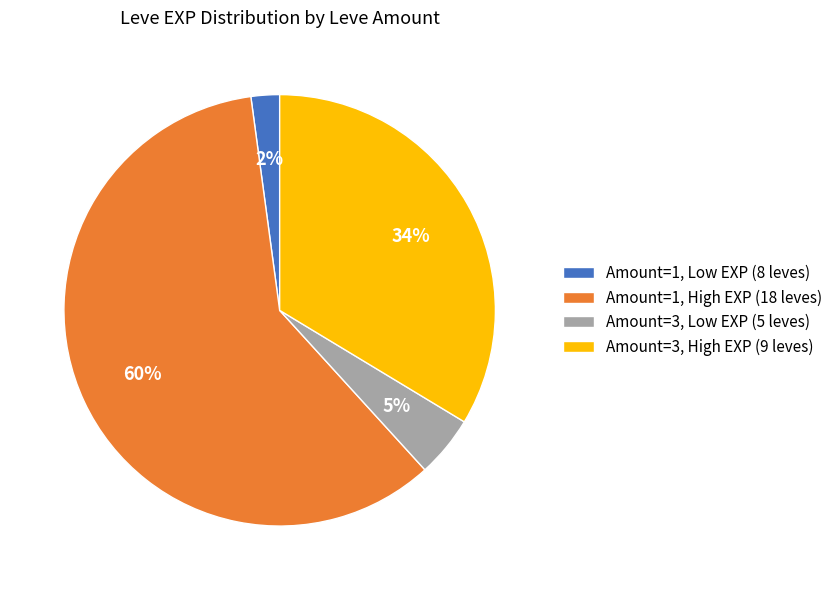

Which has a higher value, Amount=3, Low EXP (5 leves) or Amount=1, Low EXP (8 leves)?

Amount=3, Low EXP (5 leves)